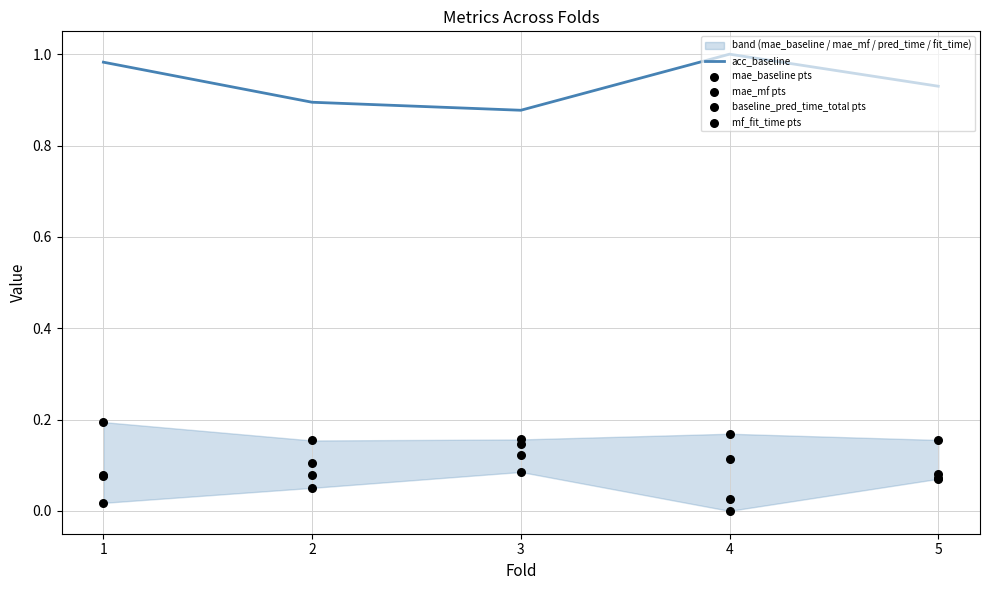

At which category is the sum across all series the highest?

3